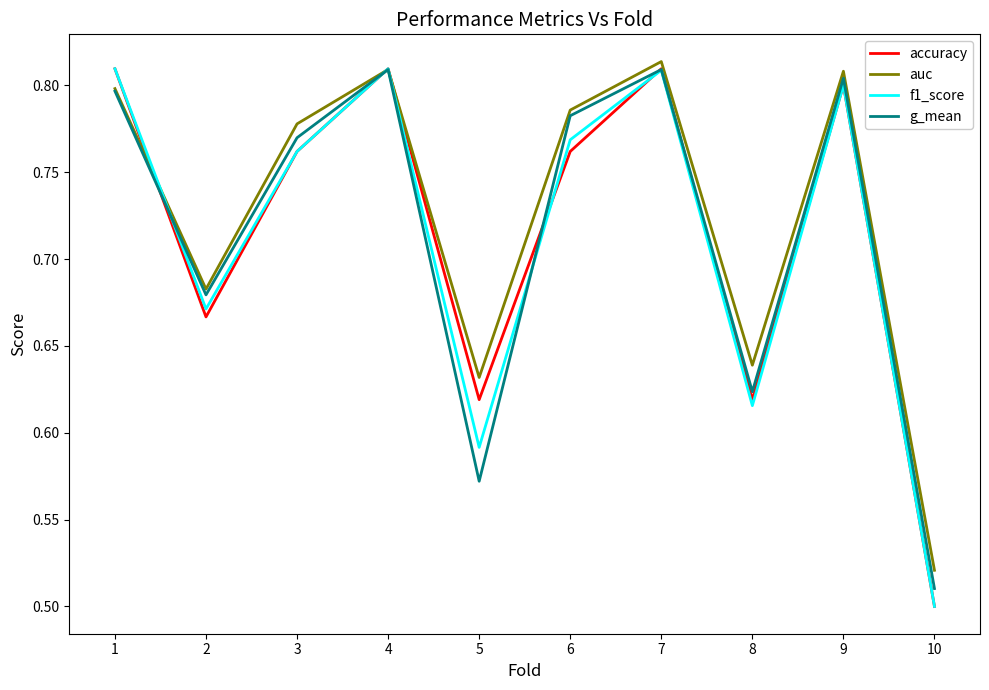

Which series has the largest total across all categories?

auc